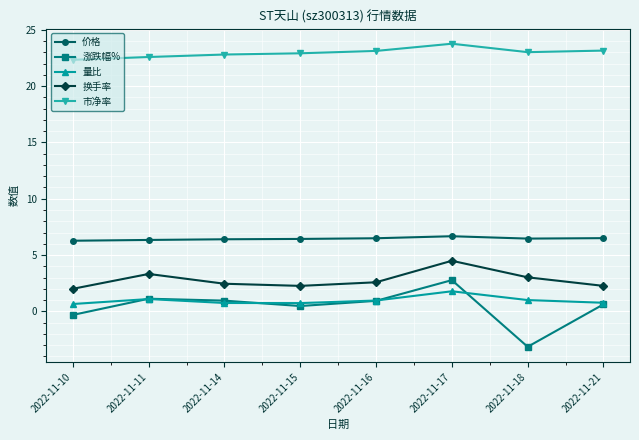

What value does the 涨跌幅% series have at 2022-11-17?

2.8